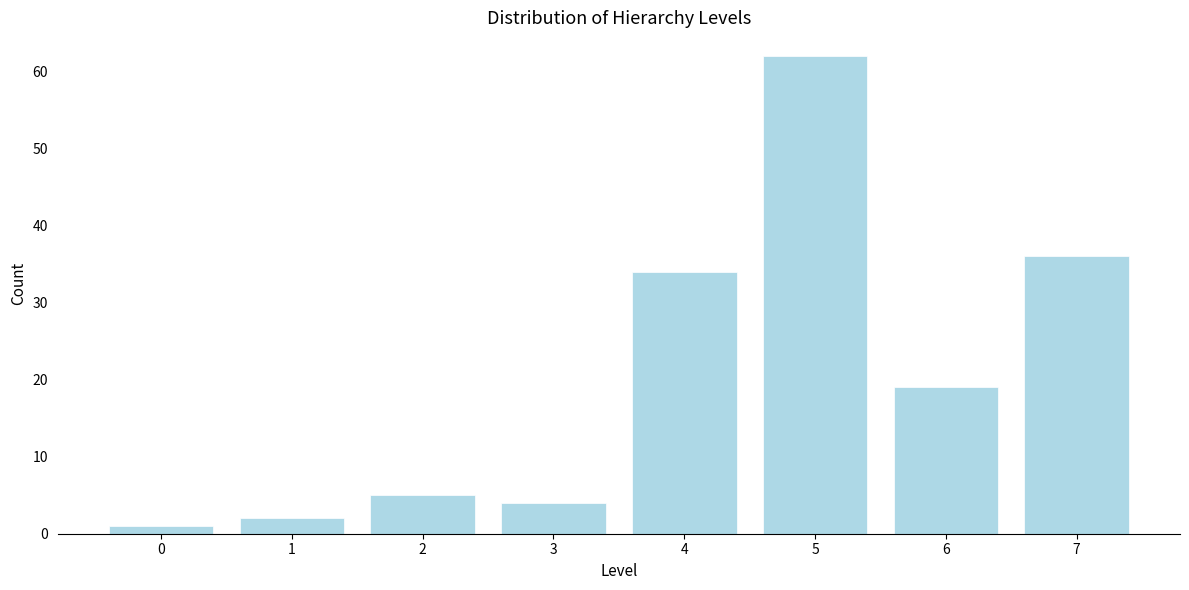

Reading left to right, extract all data points from this chart.

0=1	1=2	2=5	3=4	4=34	5=62	6=19	7=36